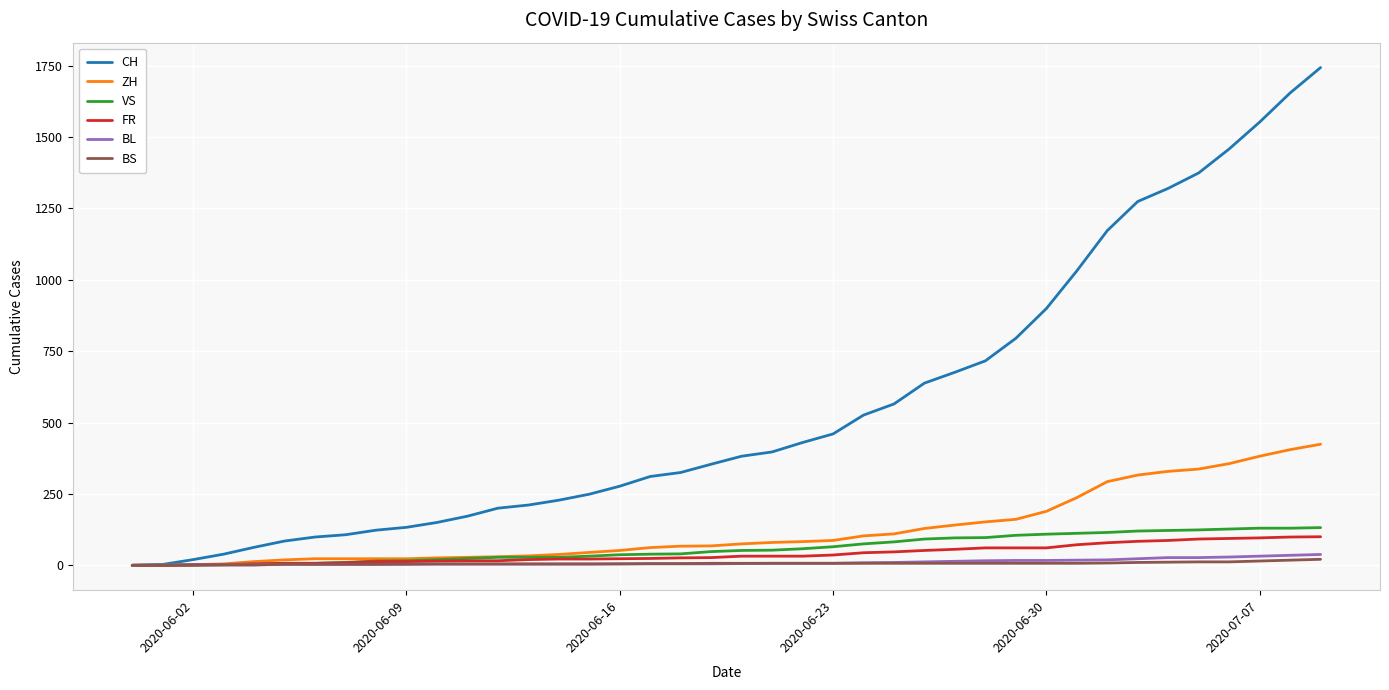

What is the maximum value shown in the chart?

1743